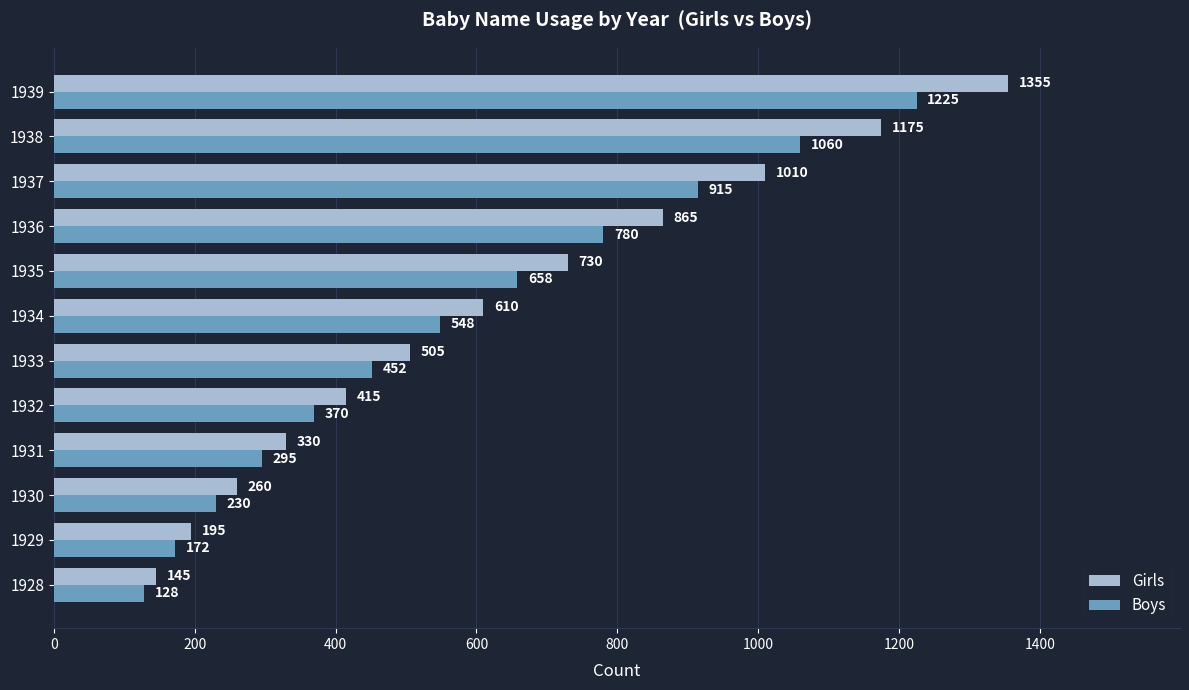

Between 1929 and 1935, which series saw the biggest shift?

Girls